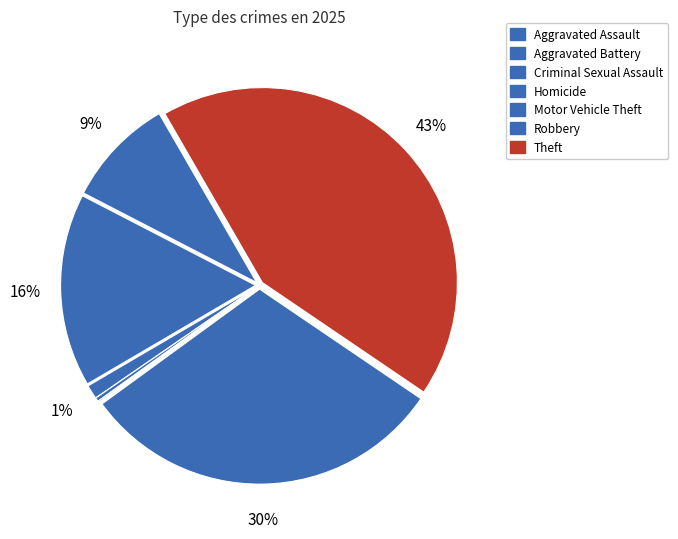

True or false: Theft accounts for 43% of the total.

True